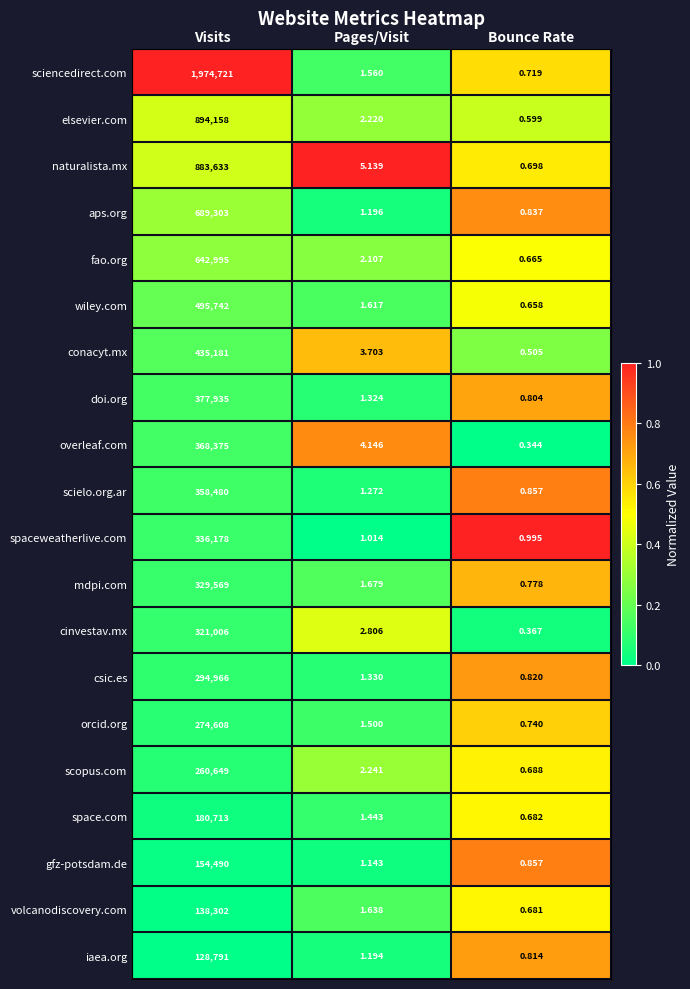

At which category does the chart reach its minimum across all series?

Bounce Rate